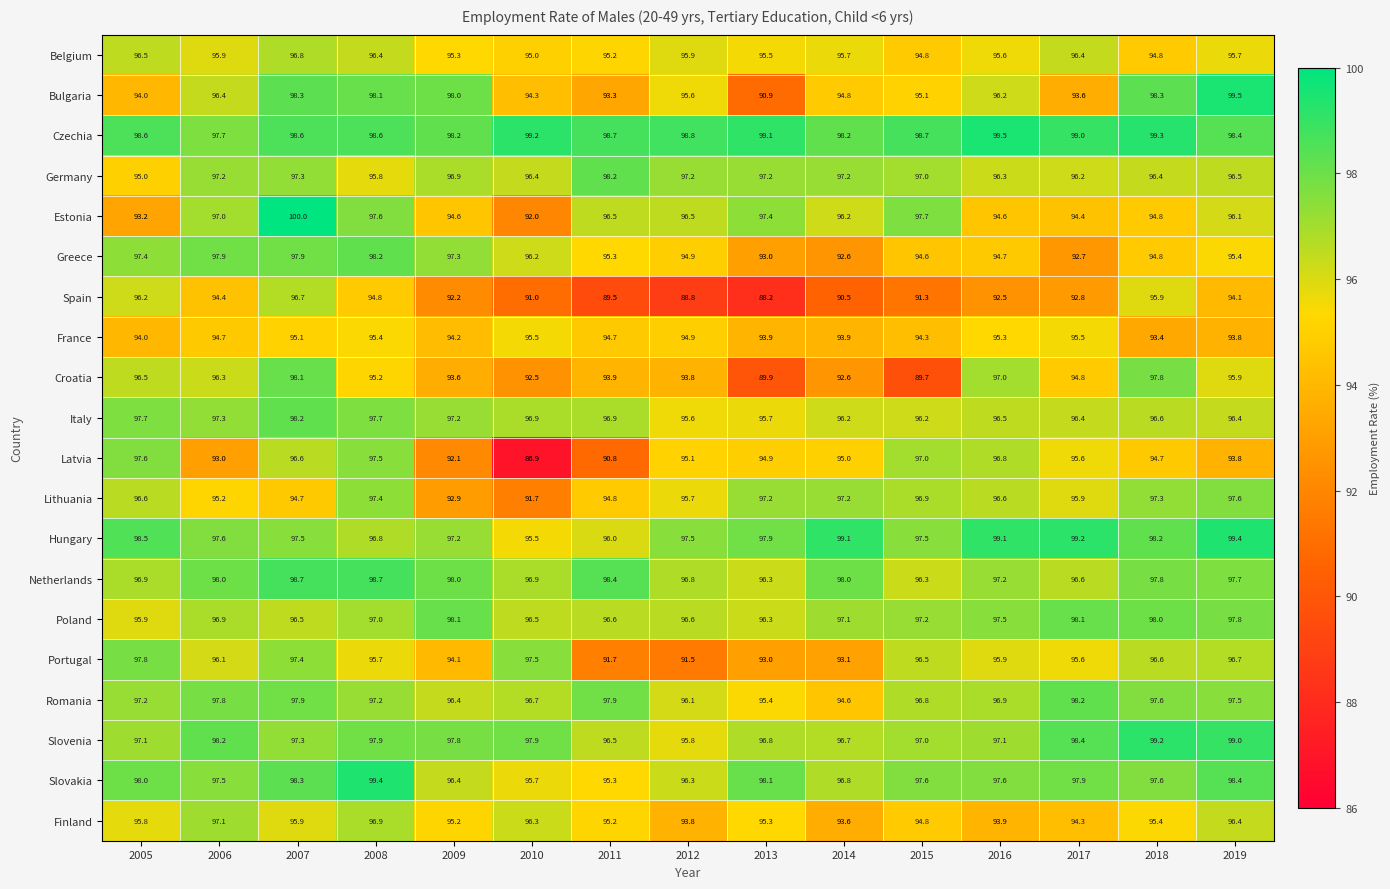

Which series has the widest spread of values?

Latvia